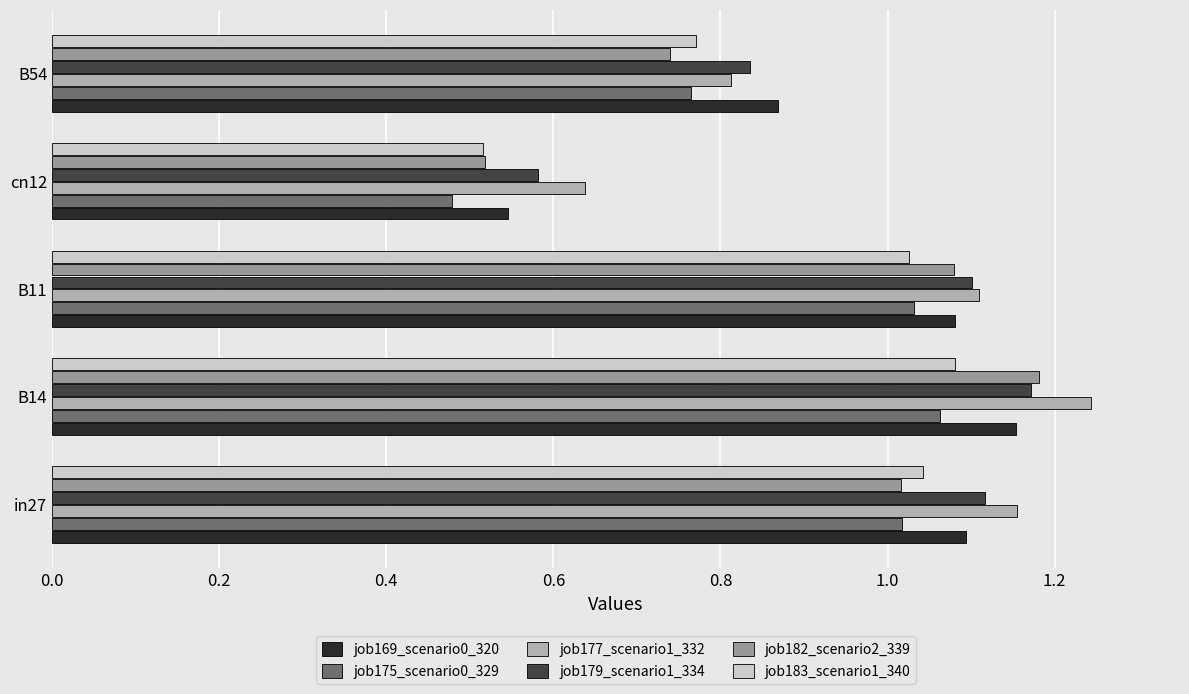

Which category has the lowest value across all series?

cn12